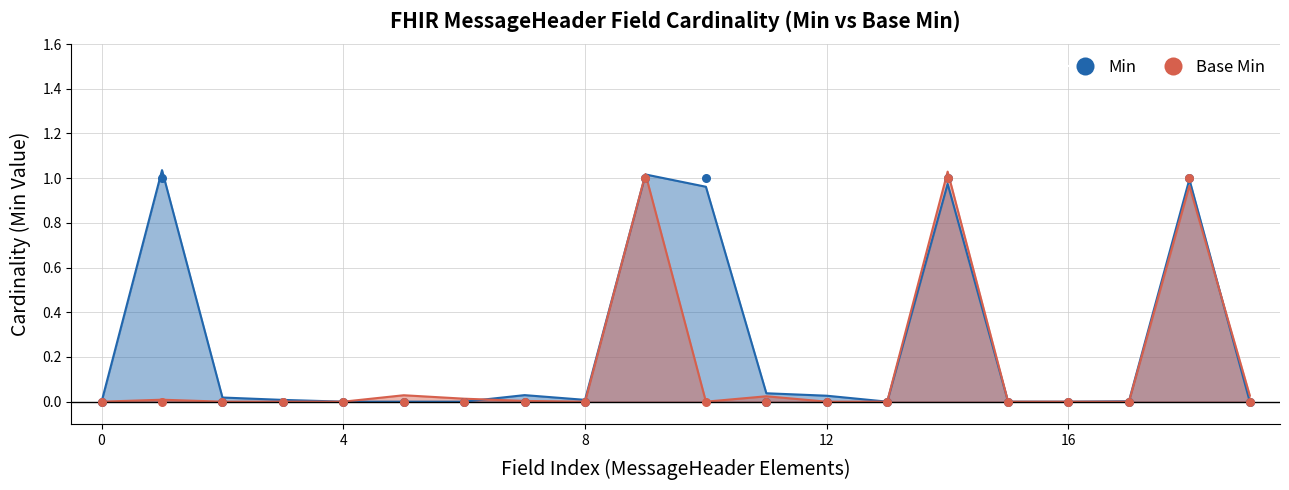

Is the value of Base Min at MessageHeader.contained greater than the value of Min at MessageHeader.contained?

No